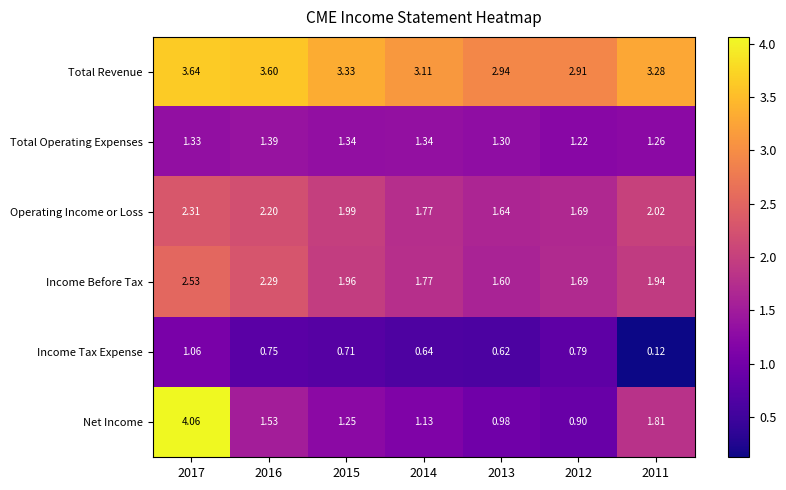

Which series has the largest total across all categories?

Total Revenue